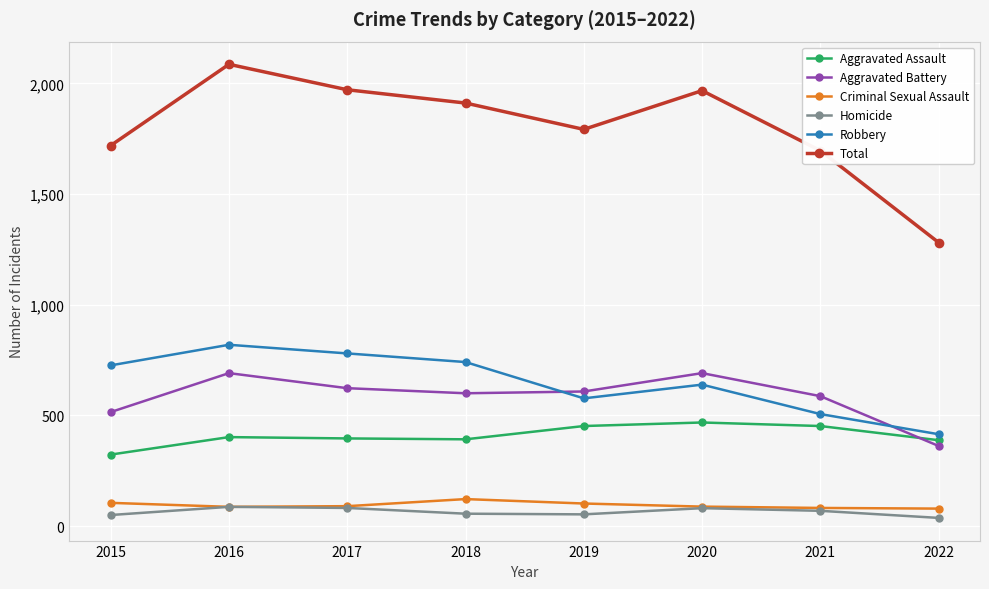

Is the value of Robbery at 2017 greater than the value of Aggravated Battery at 2021?

Yes